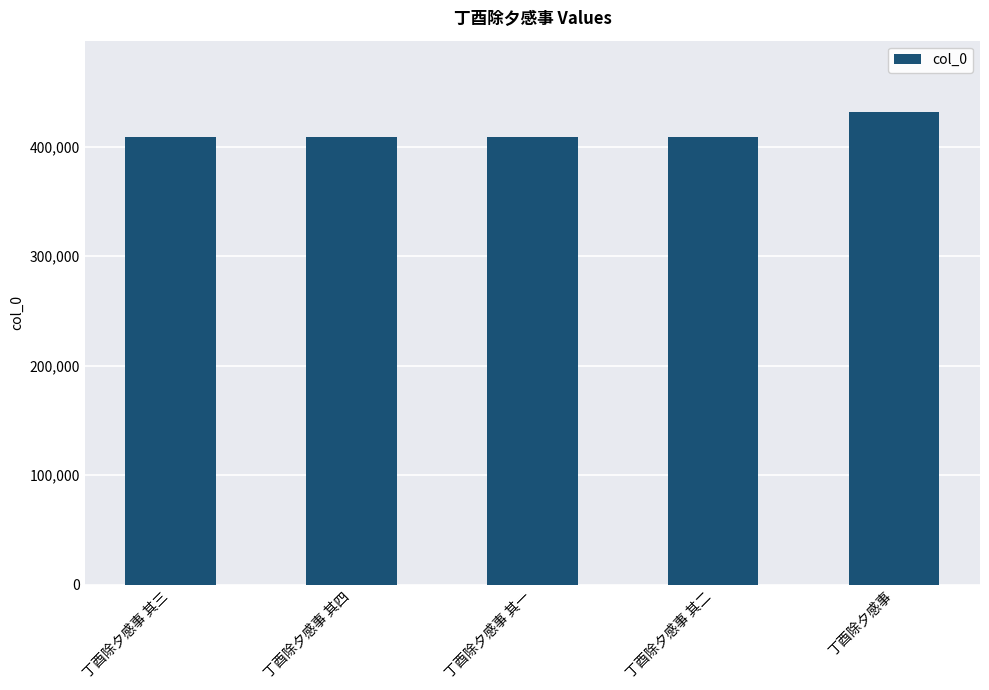

What is the minimum value shown in the chart?

409183